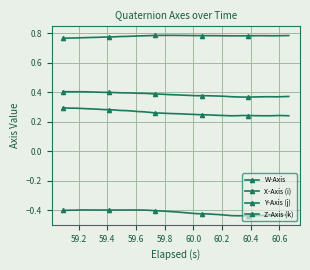

Reading right to left, what are all the values shown in this chart?

W-Axis: 0.4	0.4	0.4	0.4	0.4	0.4	0.4	0.4	0.4	0.4	0.4	0.4	0.4	0.4	0.4	0.4	0.4	0.4	0.4	0.4	0.4	0.4	0.4	0.4	0.4	0.4	0.4	0.4	0.4	0.4	0.4	0.4	0.4	0.4	0.4	0.4	0.4	0.4	0.4	0.4
X-Axis (i): 0.2	0.2	0.2	0.2	0.2	0.2	0.2	0.2	0.2	0.2	0.2	0.2	0.2	0.2	0.2	0.2	0.2	0.3	0.3	0.3	0.3	0.3	0.3	0.3	0.3	0.3	0.3	0.3	0.3	0.3	0.3	0.3	0.3	0.3	0.3	0.3	0.3	0.3	0.3	0.3
Y-Axis (j): -0.4	-0.4	-0.4	-0.4	-0.4	-0.4	-0.4	-0.4	-0.4	-0.4	-0.4	-0.4	-0.4	-0.4	-0.4	-0.4	-0.4	-0.4	-0.4	-0.4	-0.4	-0.4	-0.4	-0.4	-0.4	-0.4	-0.4	-0.4	-0.4	-0.4	-0.4	-0.4	-0.4	-0.4	-0.4	-0.4	-0.4	-0.4	-0.4	-0.4
Z-Axis (k): 0.8	0.8	0.8	0.8	0.8	0.8	0.8	0.8	0.8	0.8	0.8	0.8	0.8	0.8	0.8	0.8	0.8	0.8	0.8	0.8	0.8	0.8	0.8	0.8	0.8	0.8	0.8	0.8	0.8	0.8	0.8	0.8	0.8	0.8	0.8	0.8	0.8	0.8	0.8	0.8